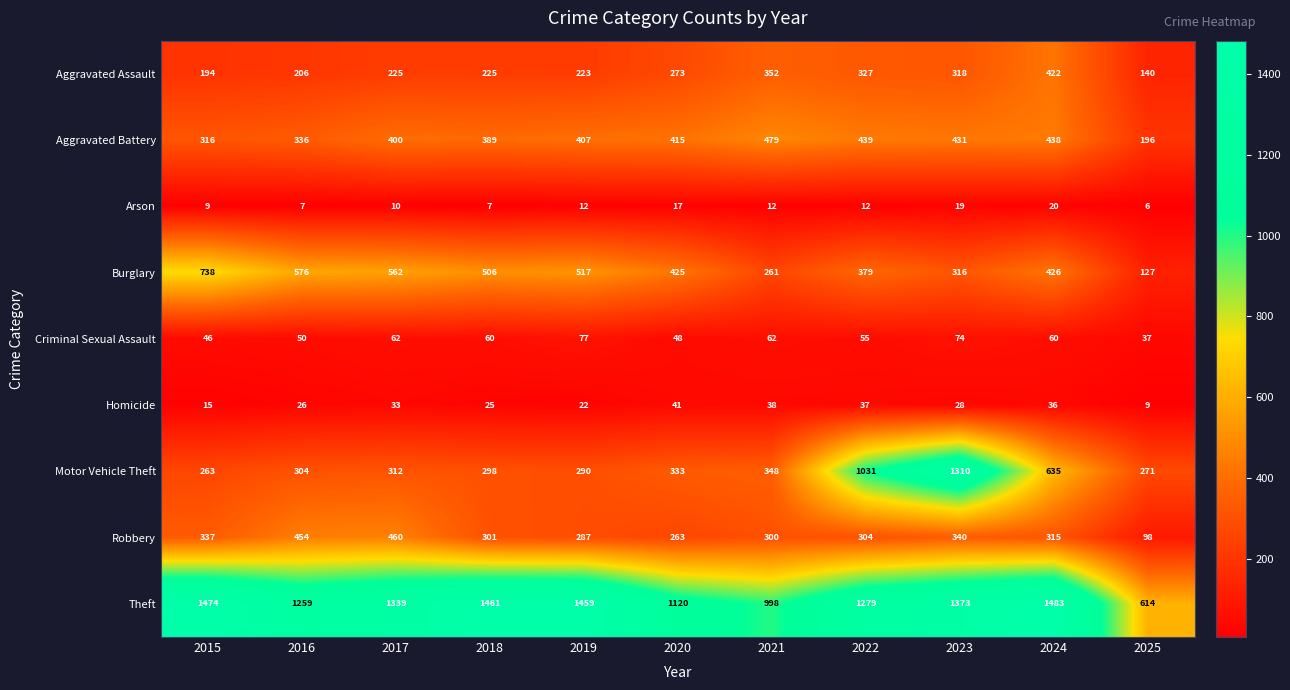

What value does the Robbery series have at 2016?

454